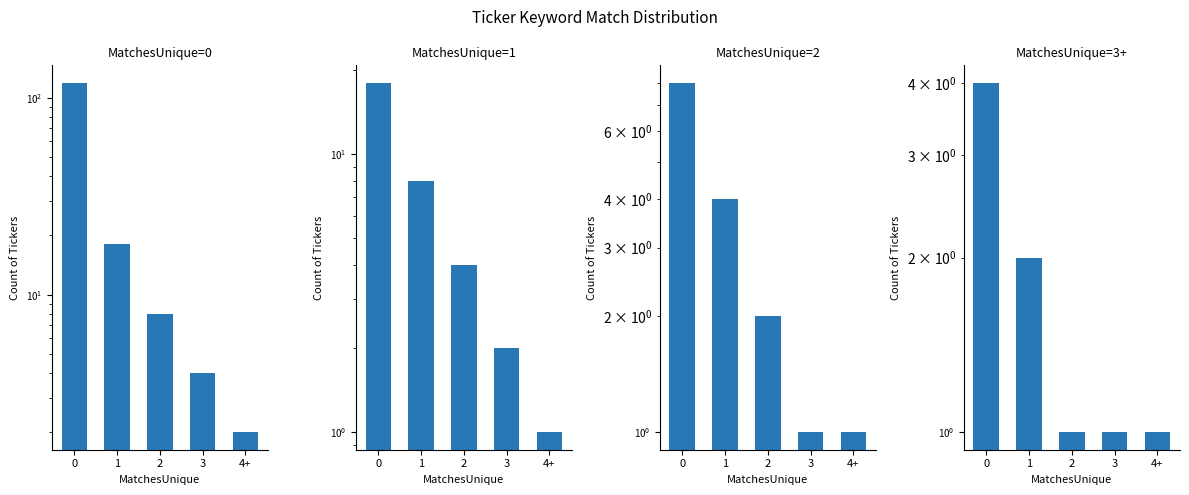

How many categories are shown in the chart?

5